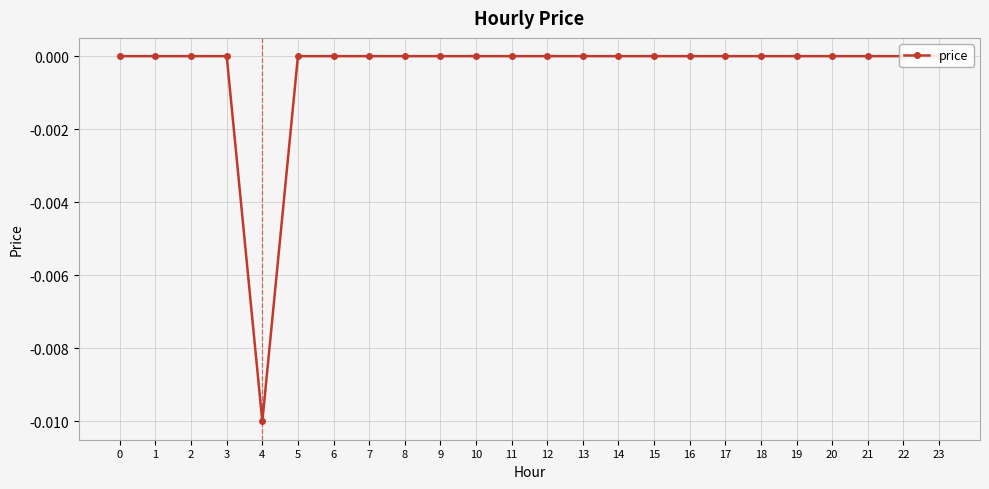

List the labels in order of value, smallest first.

4, 0, 1, 2, 3, 5, 6, 7, 8, 9, 10, 11, 12, 13, 14, 15, 16, 17, 18, 19, 20, 21, 22, 23